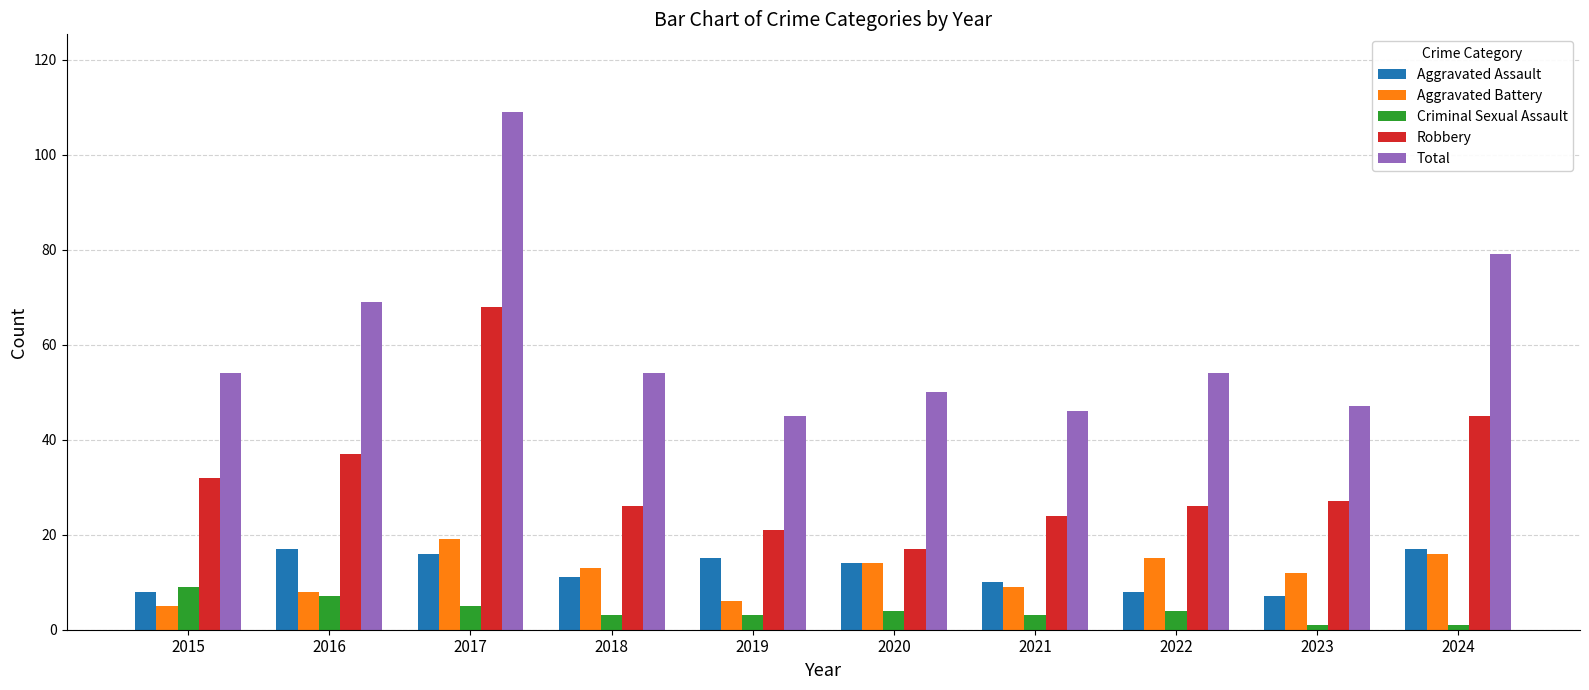

List the series in order of their peak value, highest first.

Total, Robbery, Aggravated Battery, Aggravated Assault, Criminal Sexual Assault